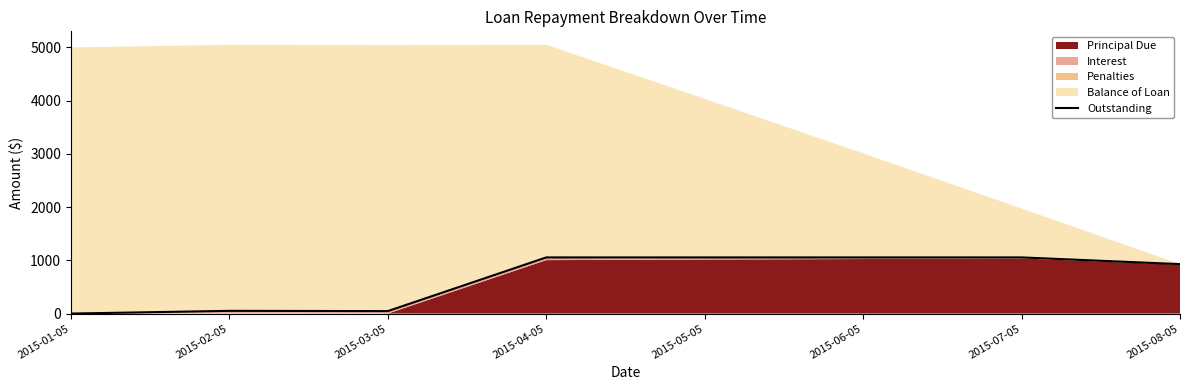

How many values are below 1055?

4